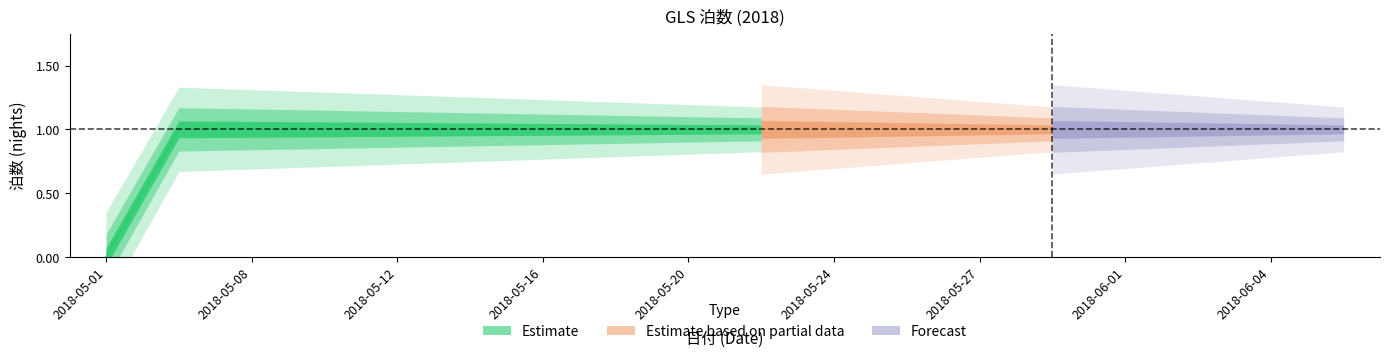

What is the label of the 9th point from the left?

2018-05-20